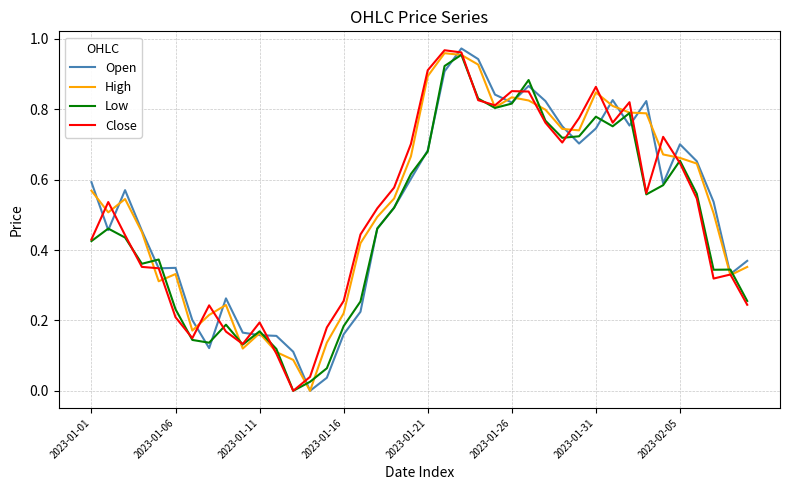

Reading right to left, list all the values displayed in this chart.

Open: 0.4	0.3	0.5	0.7	0.7	0.6	0.8	0.8	0.8	0.7	0.7	0.8	0.8	0.9	0.8	0.8	0.9	1.0	0.9	0.7	0.6	0.5	0.5	0.2	0.2	0.0	0.0	0.1	0.2	0.2	0.2	0.3	0.1	0.2	0.3	0.3	0.5	0.6	0.5	0.6
High: 0.4	0.3	0.5	0.6	0.7	0.7	0.8	0.8	0.8	0.8	0.7	0.7	0.8	0.8	0.8	0.8	0.9	1.0	1.0	0.9	0.7	0.5	0.5	0.4	0.2	0.1	0.0	0.1	0.1	0.2	0.1	0.2	0.2	0.2	0.3	0.3	0.5	0.5	0.5	0.6
Low: 0.3	0.3	0.3	0.6	0.7	0.6	0.6	0.8	0.8	0.8	0.7	0.7	0.8	0.9	0.8	0.8	0.8	1.0	0.9	0.7	0.6	0.5	0.5	0.3	0.2	0.1	0.0	0.0	0.1	0.2	0.1	0.2	0.1	0.1	0.2	0.4	0.4	0.4	0.5	0.4
Close: 0.2	0.3	0.3	0.5	0.6	0.7	0.6	0.8	0.8	0.9	0.8	0.7	0.8	0.9	0.9	0.8	0.8	1.0	1.0	0.9	0.7	0.6	0.5	0.4	0.3	0.2	0.0	0.0	0.1	0.2	0.1	0.2	0.2	0.1	0.2	0.3	0.4	0.4	0.5	0.4